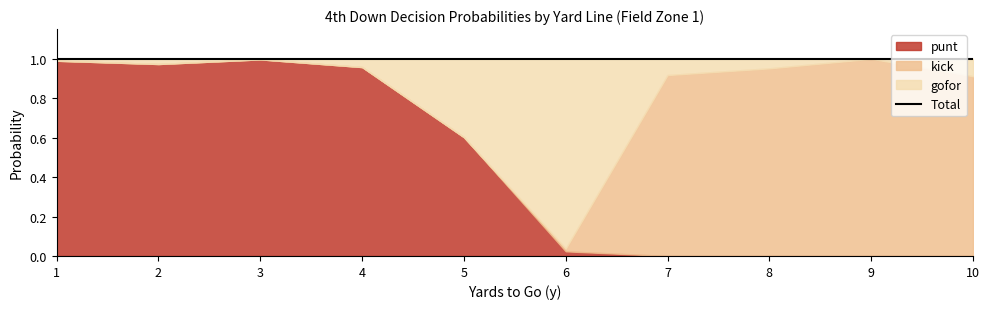

True or false: punt has a value of 0.0 at 6.

True